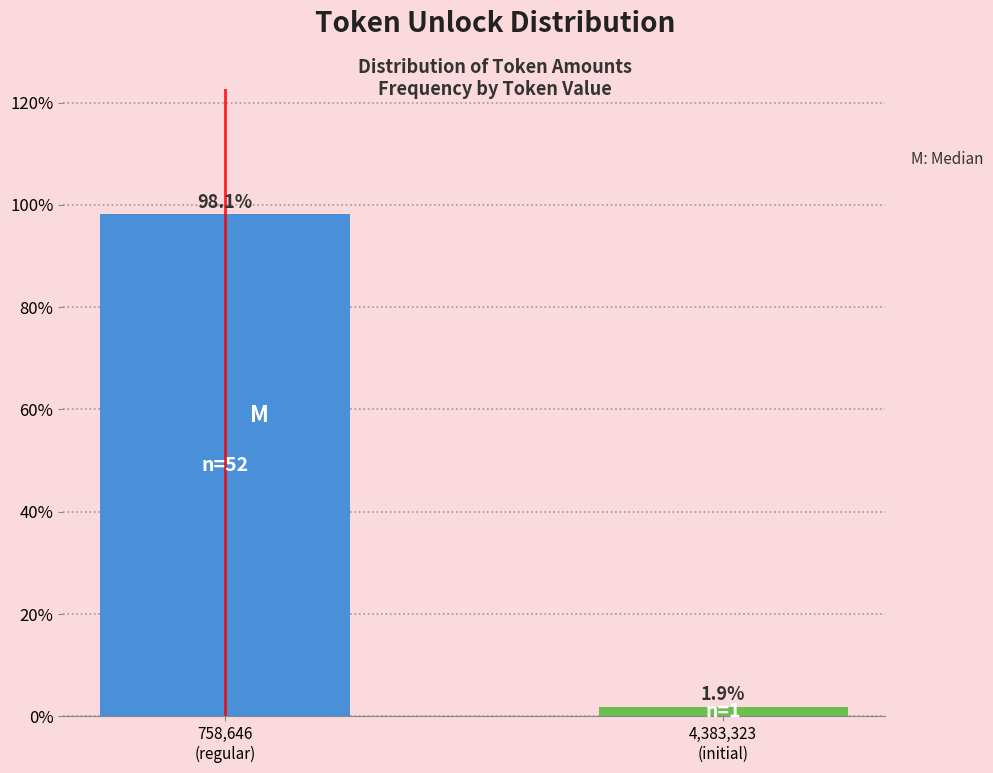

Reading right to left, what are all the values shown in this chart?

1.9	98.1